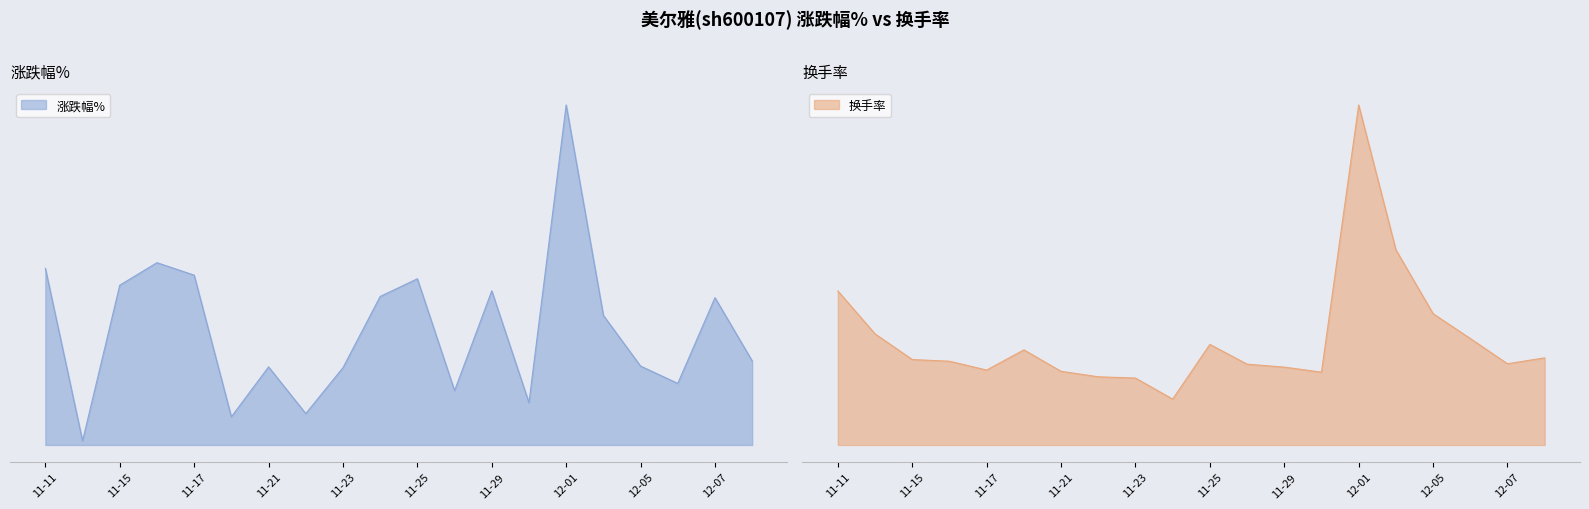

What is the sum of the 换手率 values at 11-25 and 11-17?

4.2